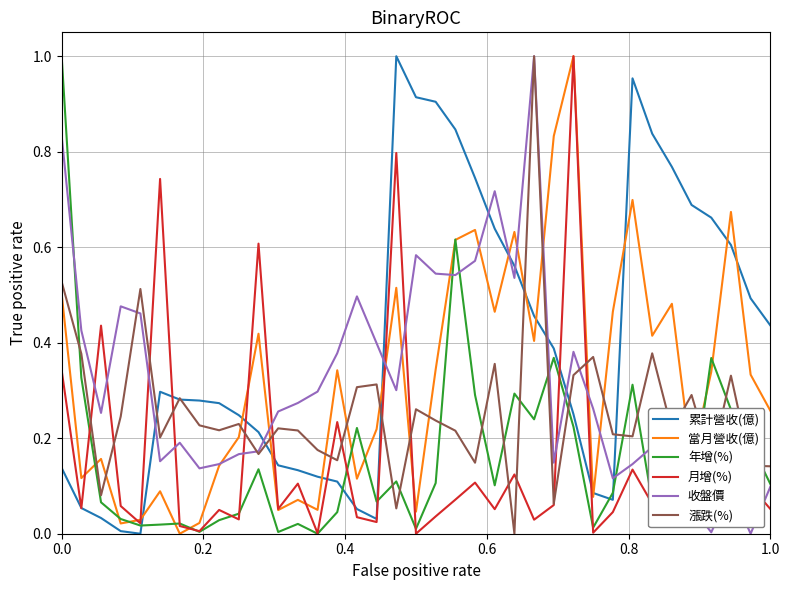

Which series has the largest total across all categories?

累計營收(億)